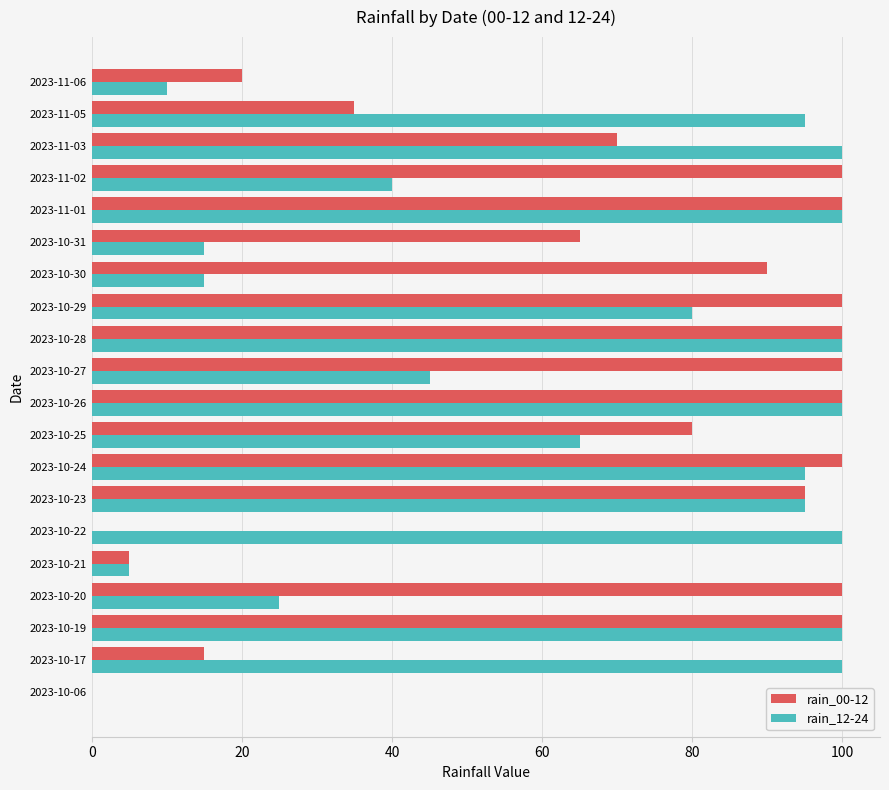

The value of rain_12-24 at 2023-10-22 is 100. True or false?

True